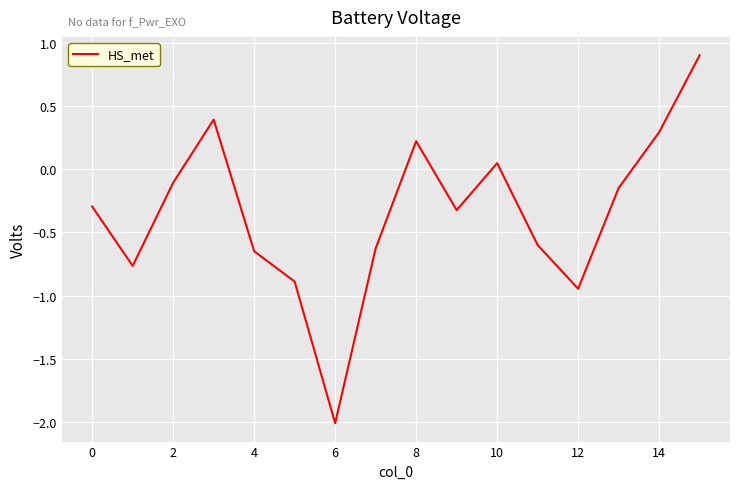

What is the difference between the maximum and minimum values?

2.9